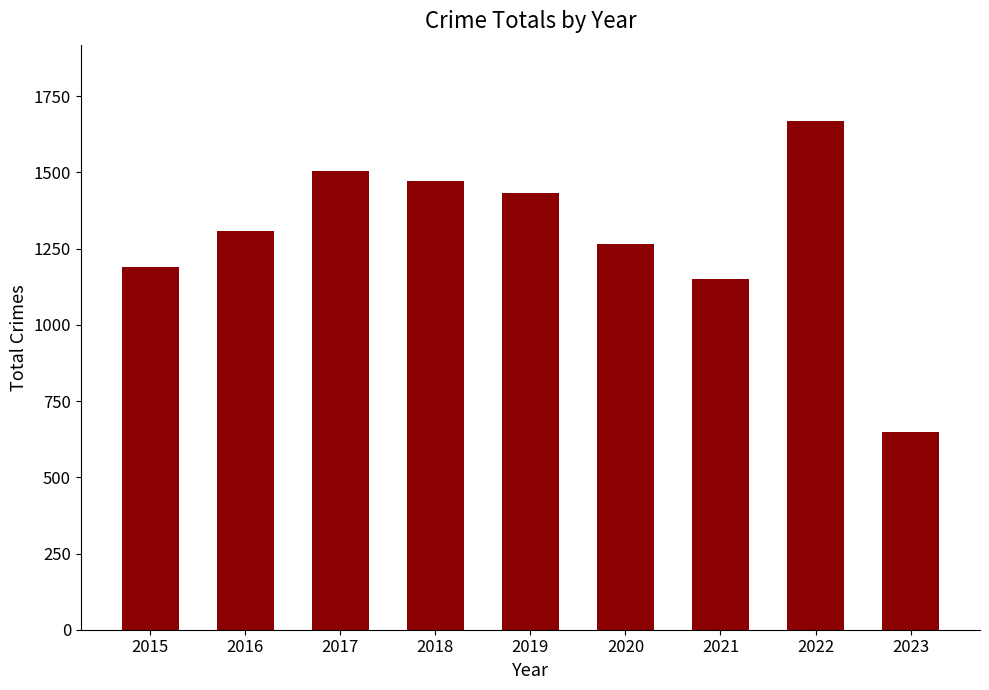

Reading right to left, what are all the values shown in this chart?

650	1669	1149	1267	1433	1472	1506	1309	1190